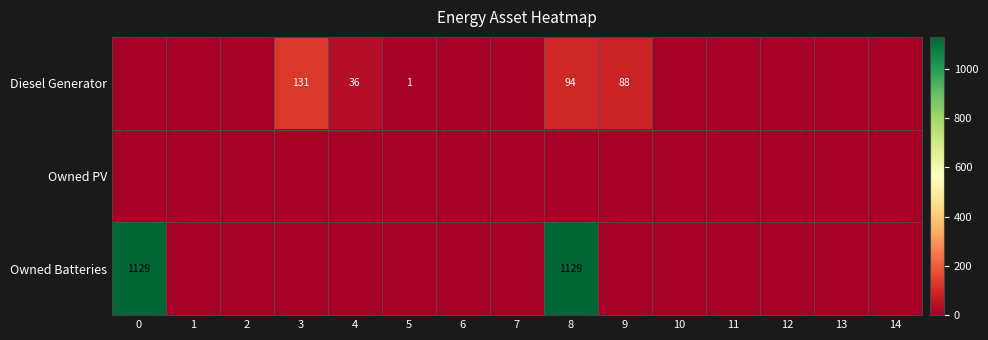

The value of Diesel Generator at 5 is 1. True or false?

True